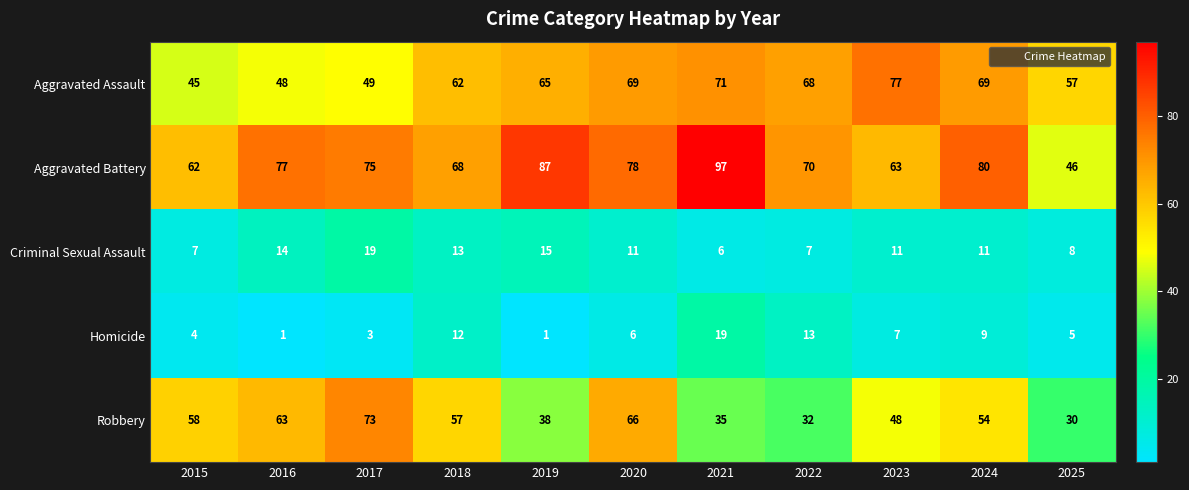

Which series has the largest range (max minus min)?

Aggravated Battery